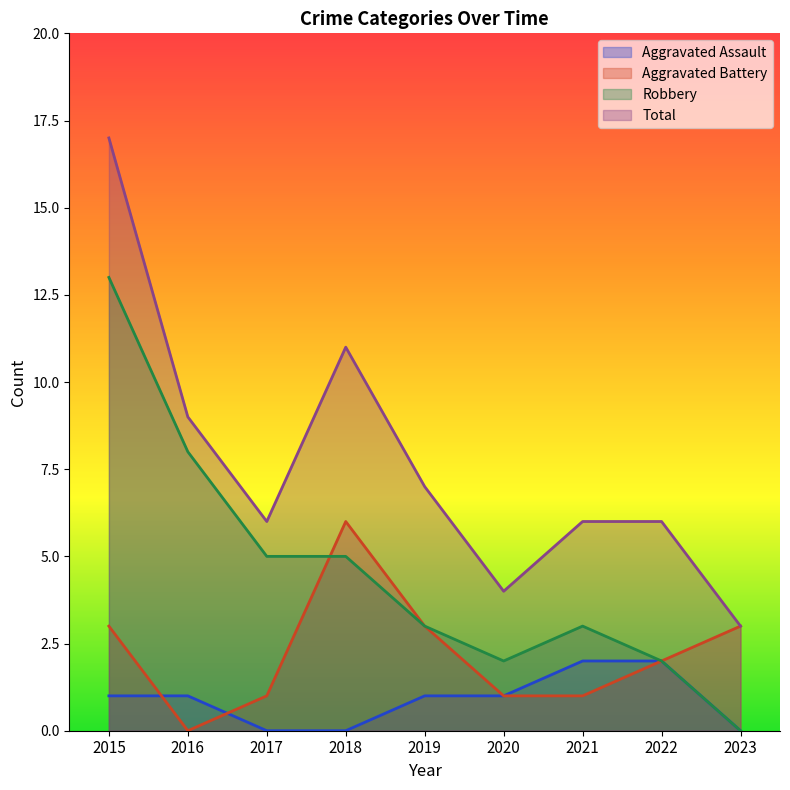

What are all the series names shown in the legend?

Aggravated Assault, Aggravated Battery, Robbery, Total